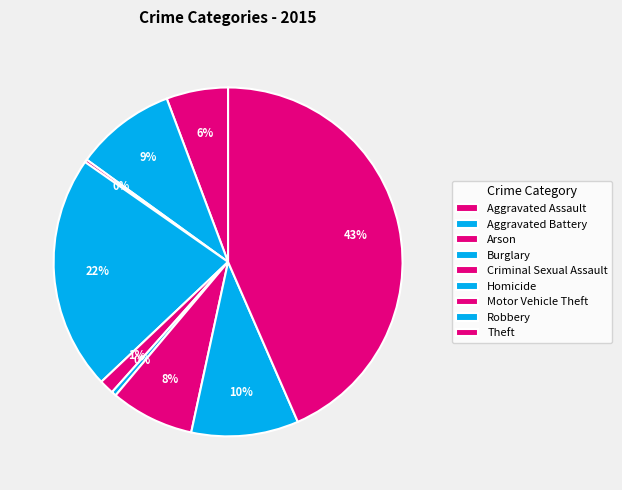

The Arson slice represents 1% of the pie. True or false?

False